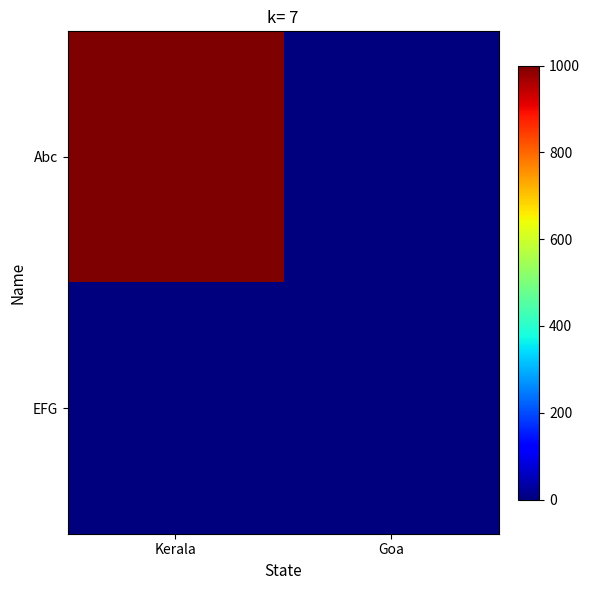

What is the spread (max minus min) of values at Kerala?

1000